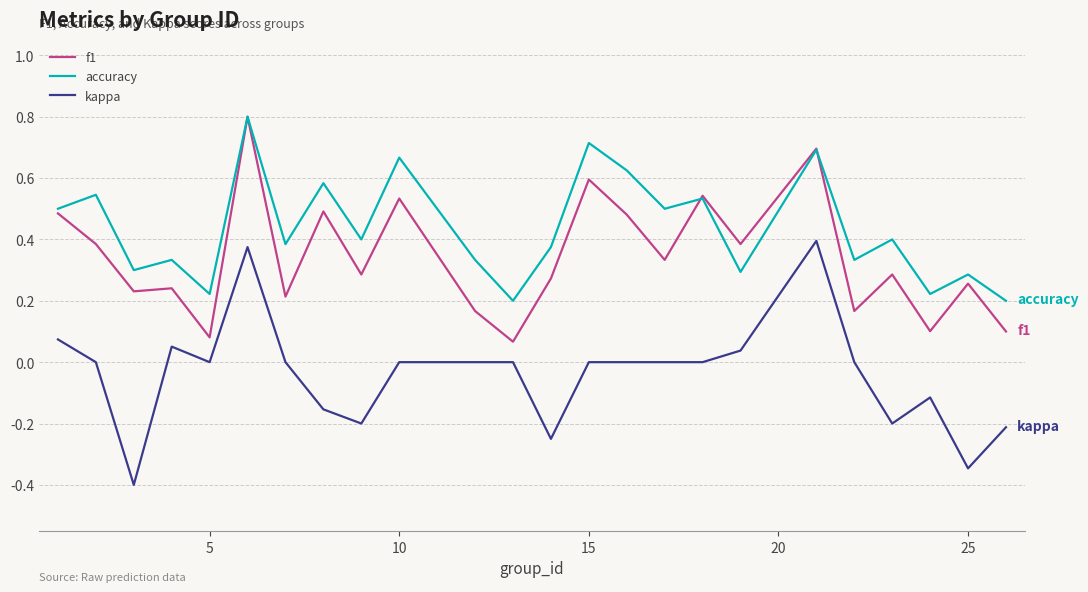

True or false: f1 and kappa intersect in this chart.

False